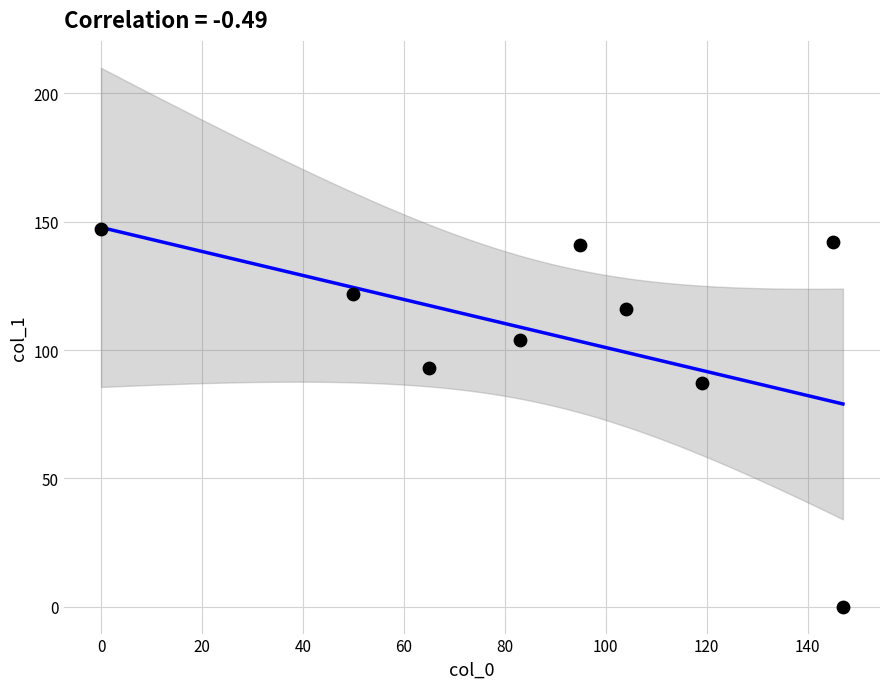

What is the average X value?

90